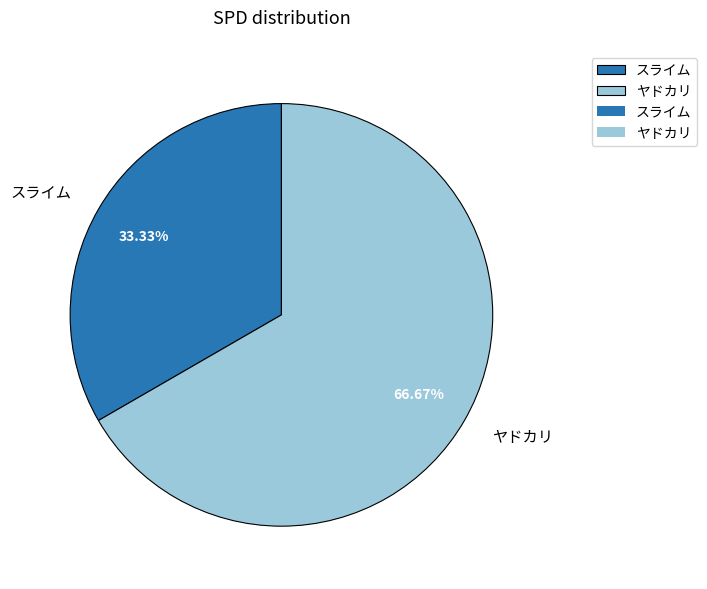

Rank the categories by value from lowest to highest.

スライム, ヤドカリ